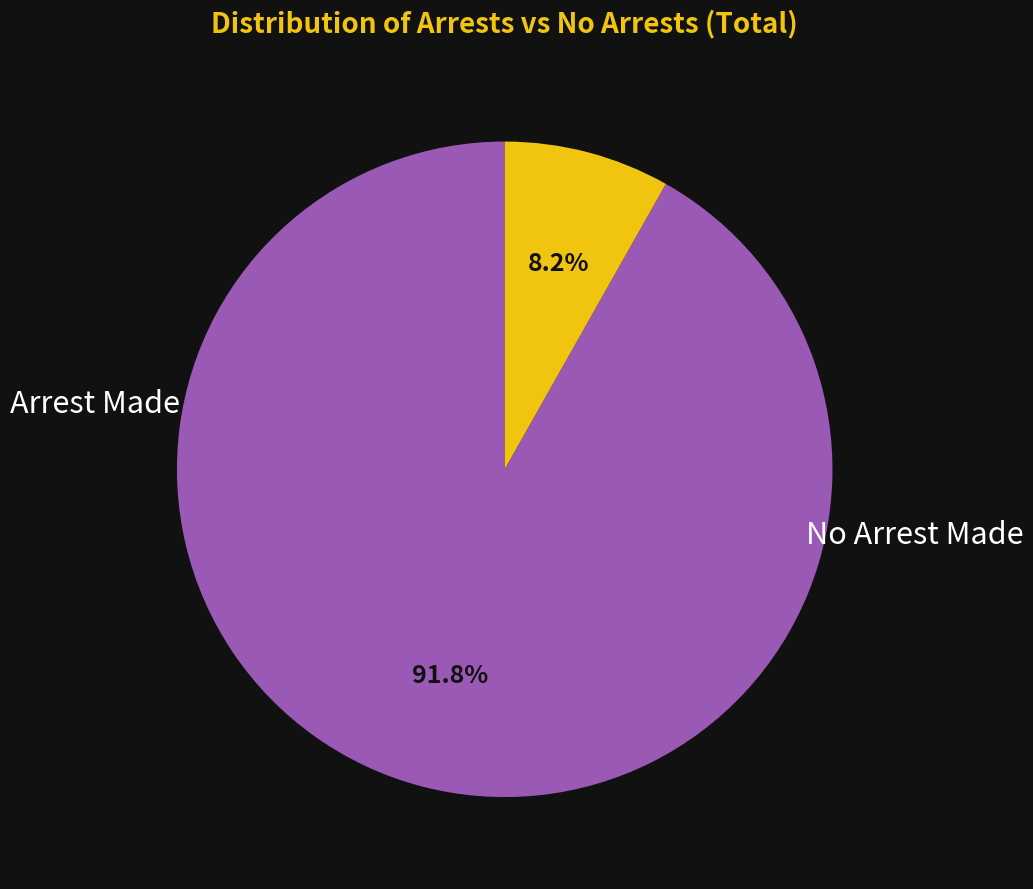

Is there a majority slice in this chart?

Yes